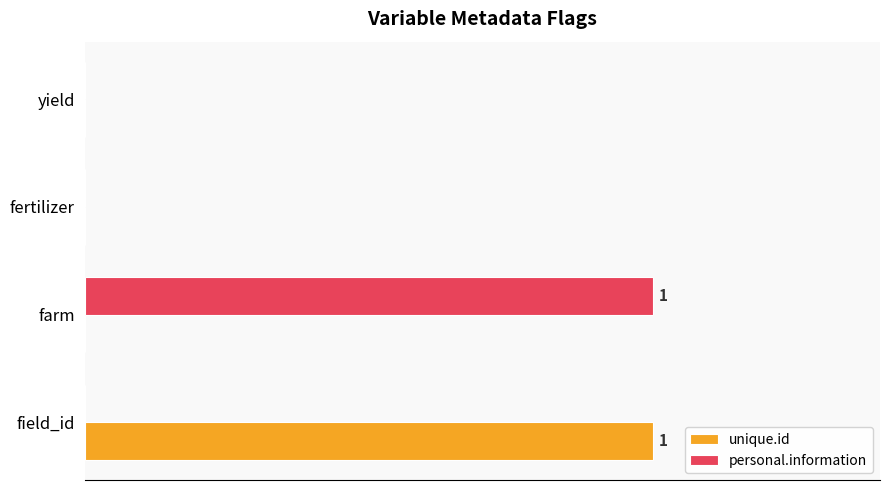

What are all the series names shown in the legend?

unique.id, personal.information